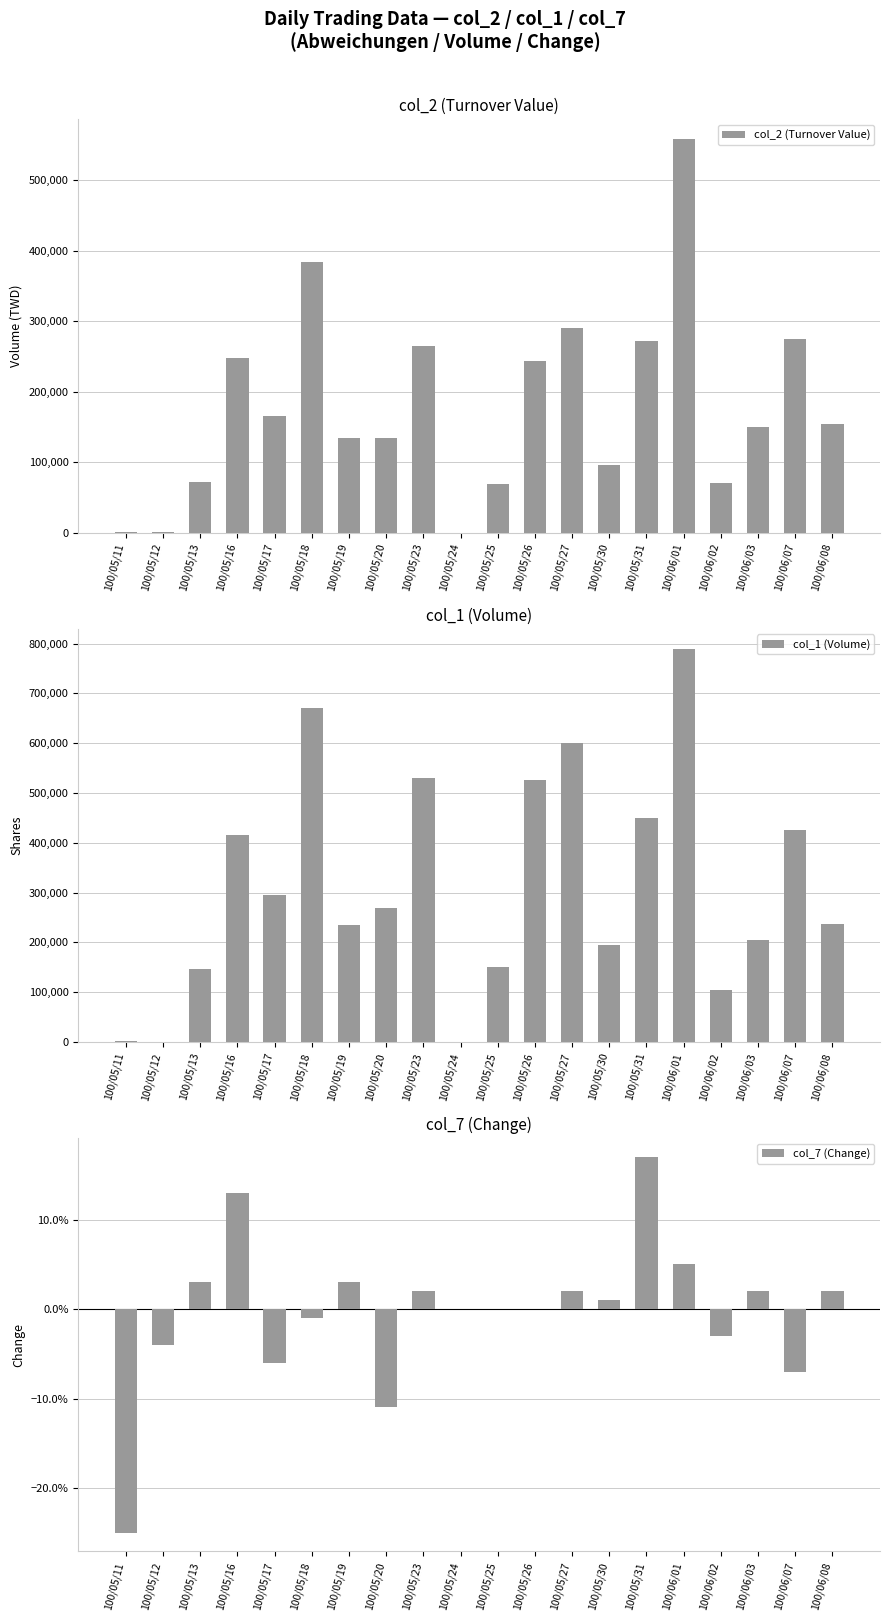

What is the smallest value displayed?

-0.2